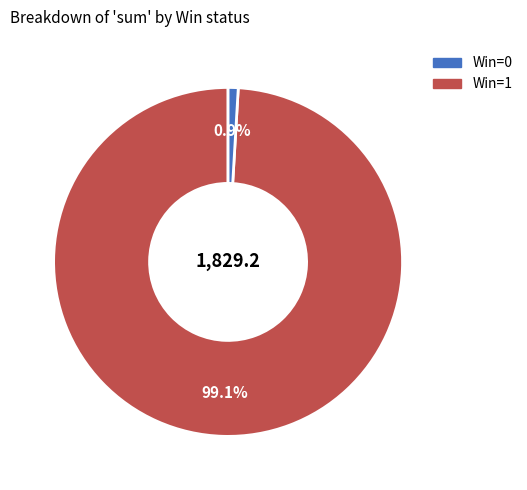

Does any single category account for the majority?

Yes